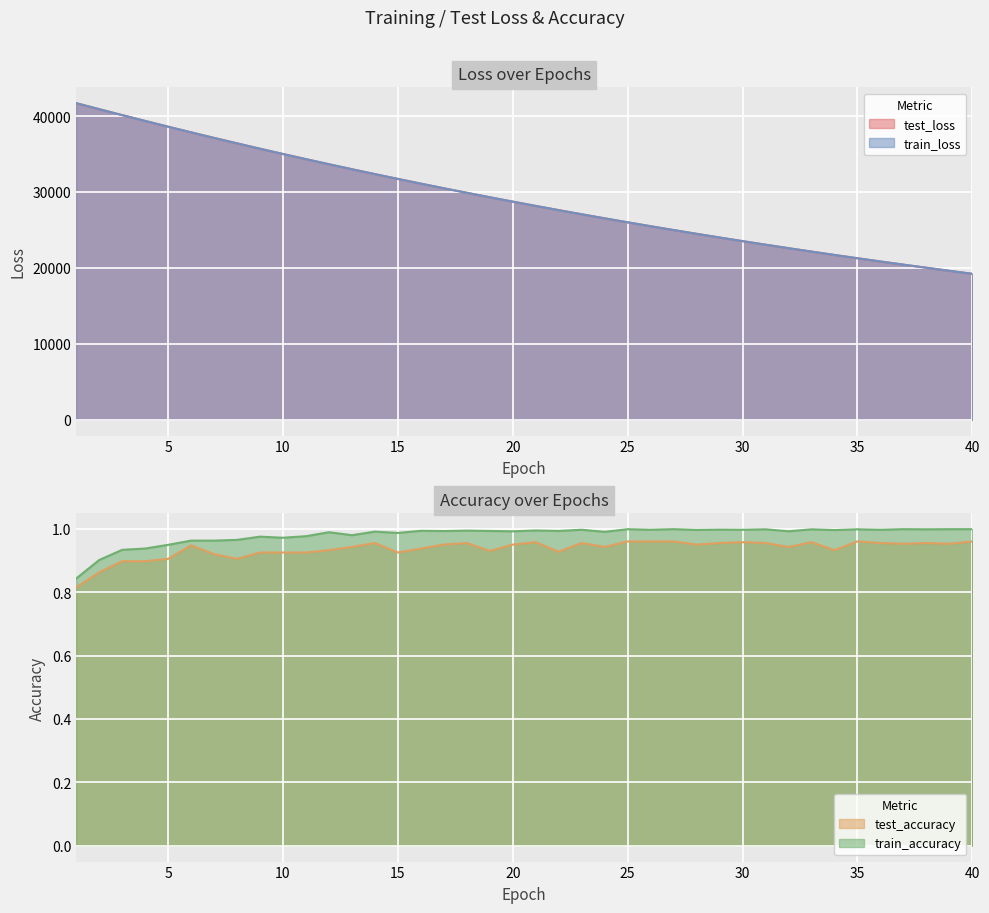

What are all the series names shown in the legend?

test_loss, train_loss, test_accuracy, train_accuracy